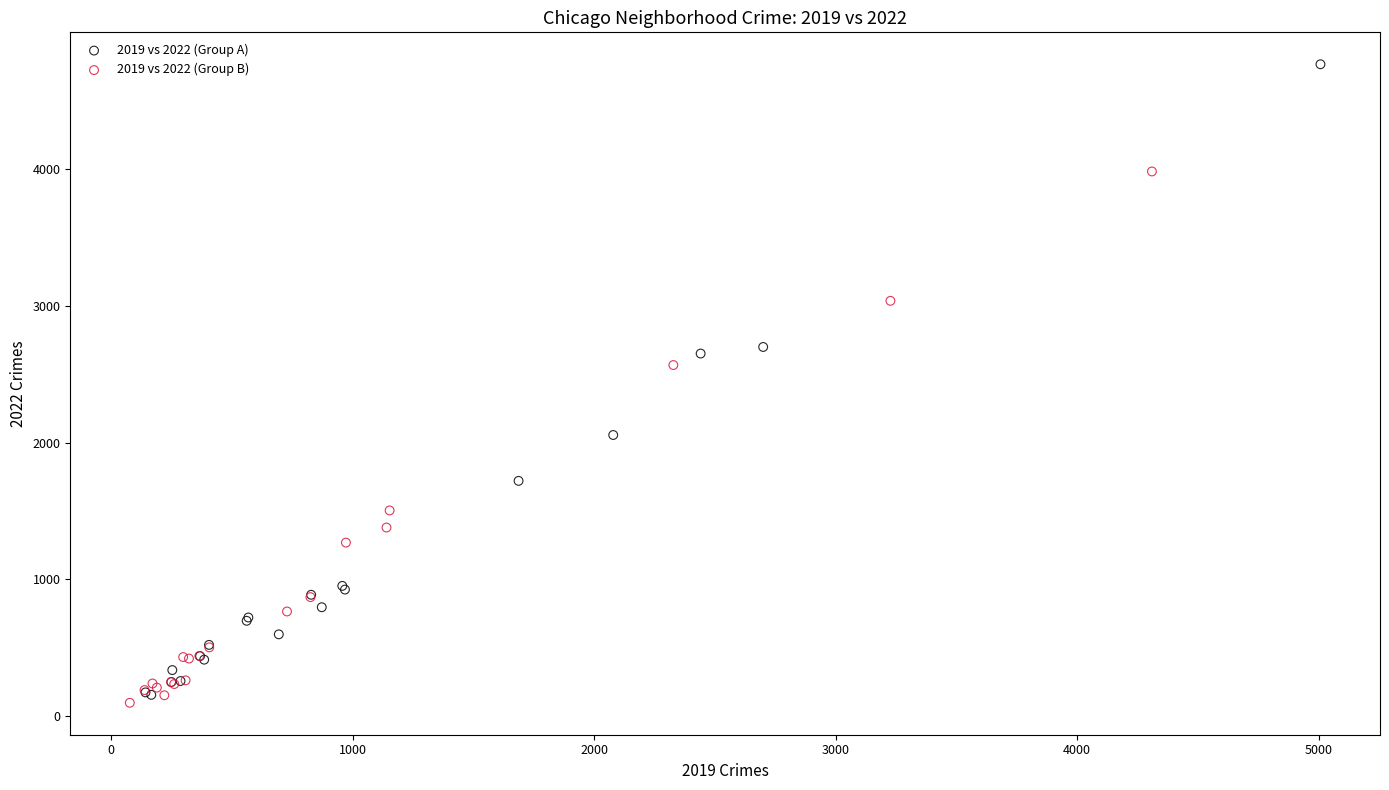

Which series contains the highest Y value?

2019 vs 2022 (Group A)